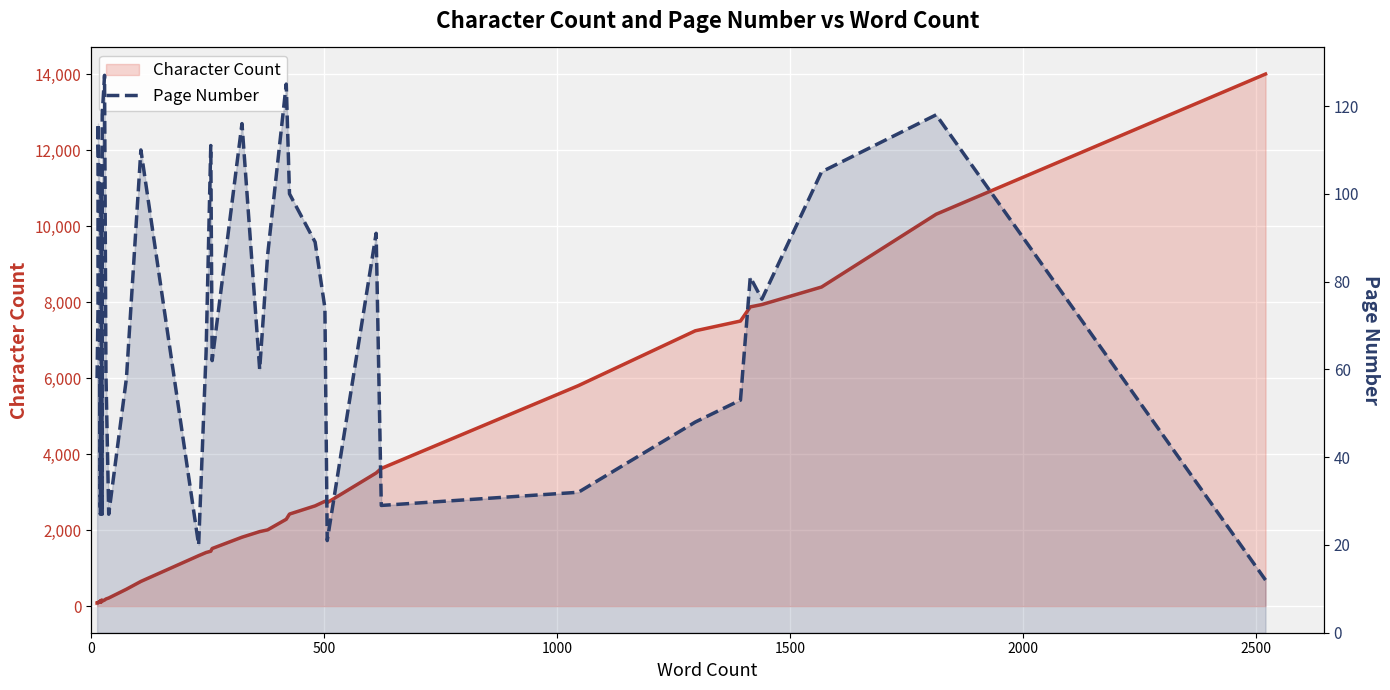

The value of Page Number at 0 is 58. True or false?

True